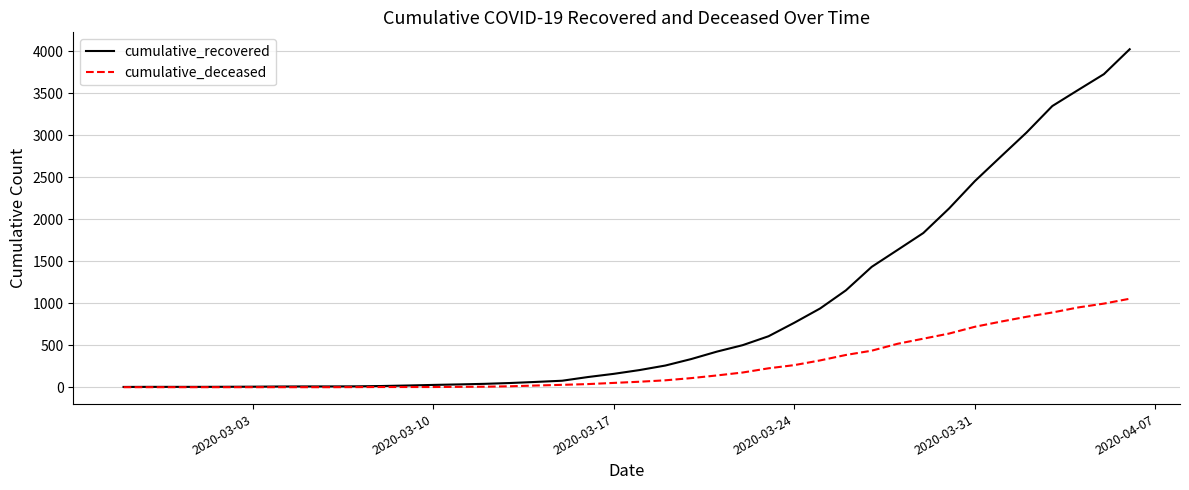

Rank the series by their average value, from highest to lowest.

cumulative_recovered, cumulative_deceased